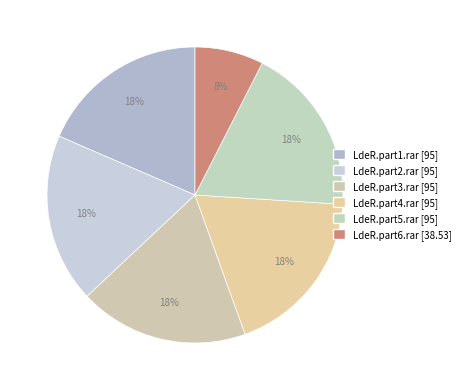

To the nearest percent, what is the difference between the LdeR.part4.rar and LdeR.part6.rar slice percentages?

11%